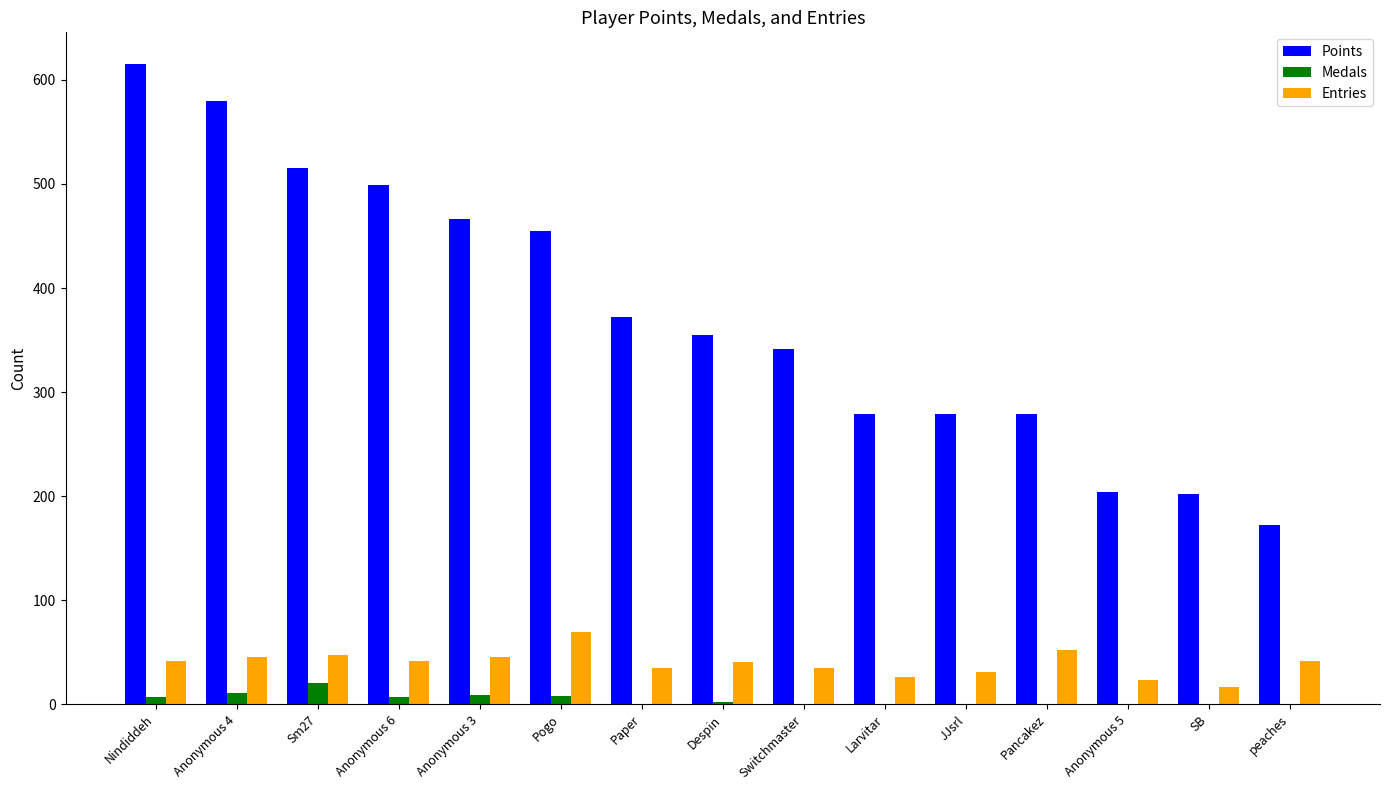

Which category has the highest value across all series?

Nindiddeh